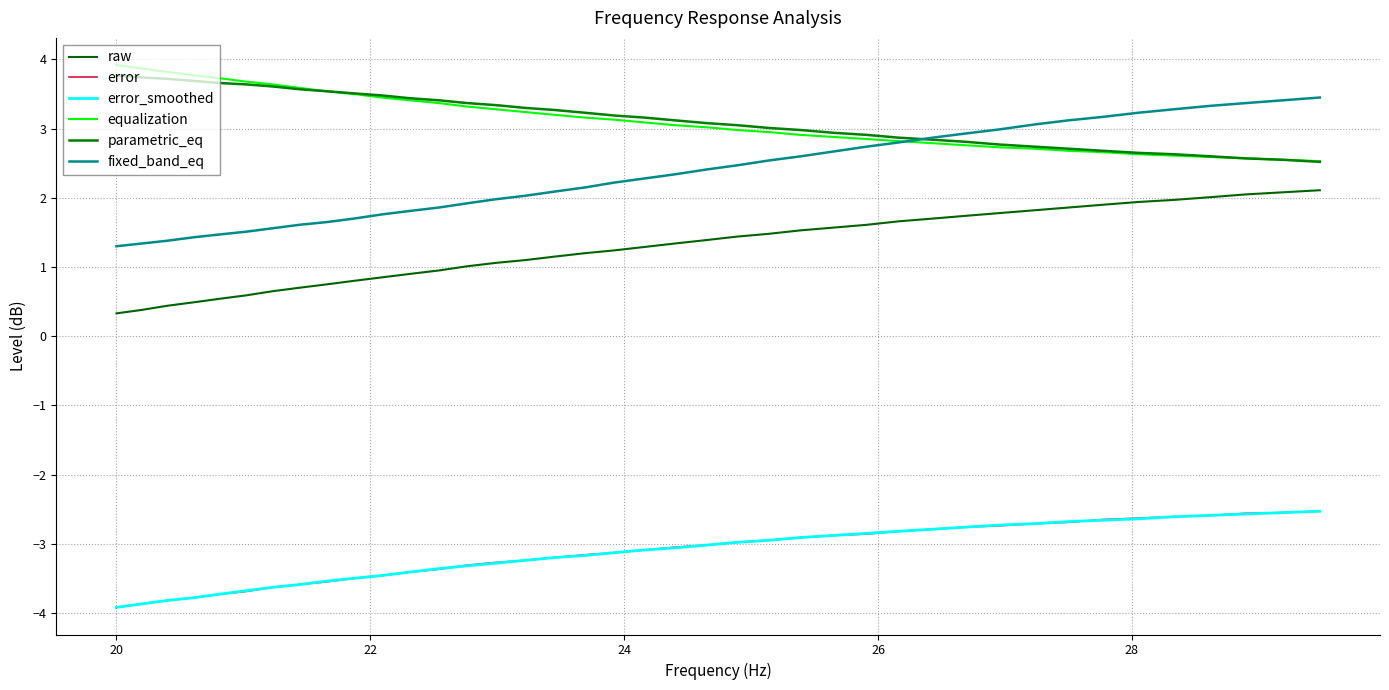

Does the chart display data point markers on the line(s)?

No